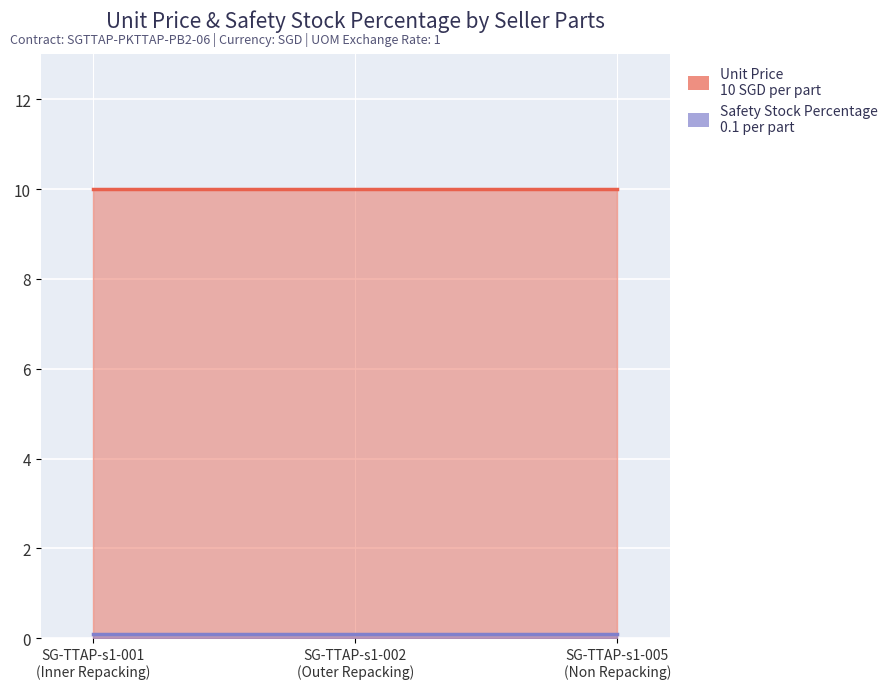

At how many categories does at least one series exceed 4?

3